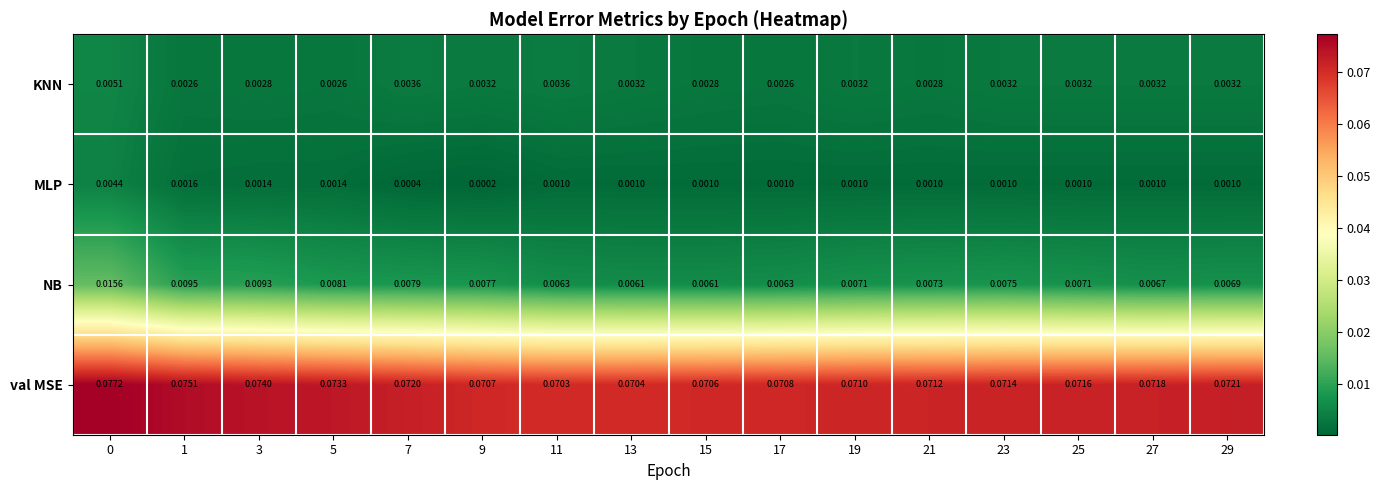

At 5, list the series in order from largest to smallest.

val MSE, NB, KNN, MLP